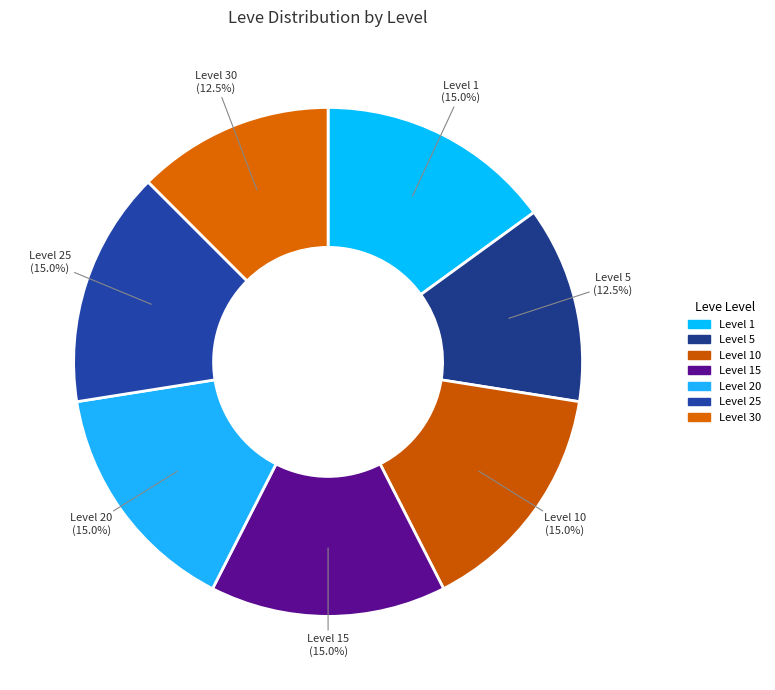

What percentage is NOT represented by Level 10?

85.0%